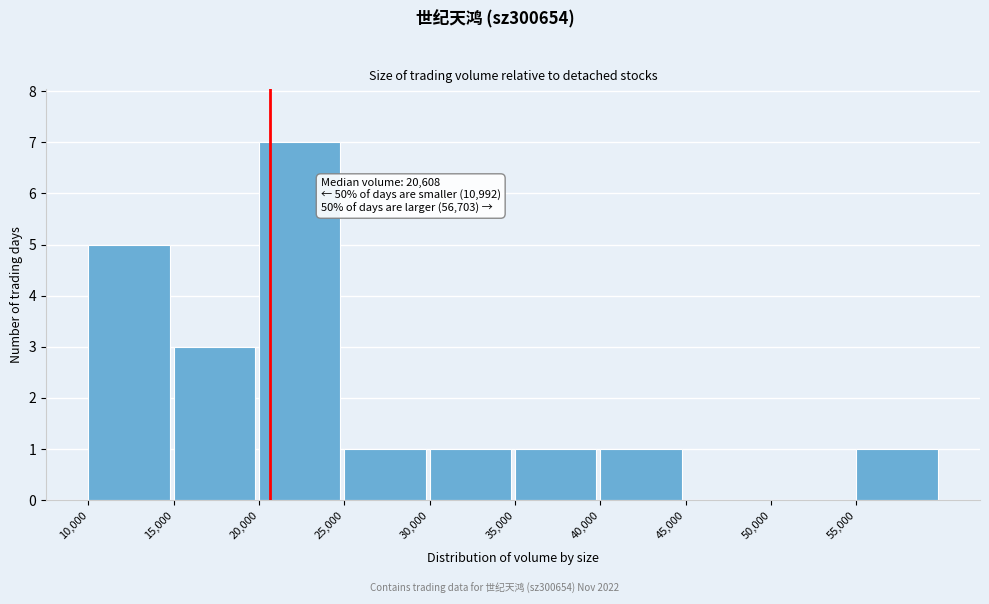

Which range on the x-axis has the tallest bar?

20000 to 25000